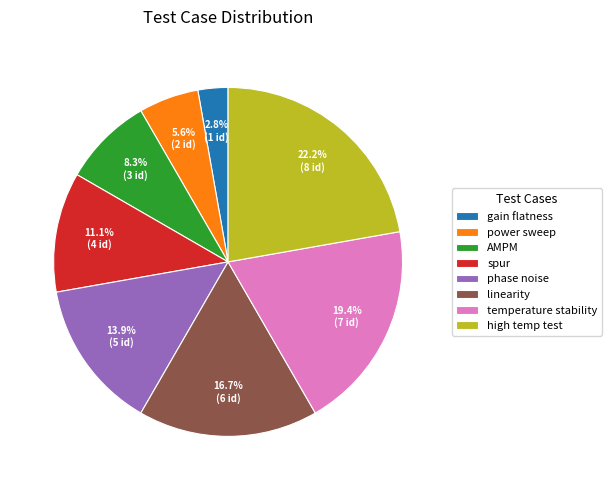

Is there a majority slice in this chart?

No